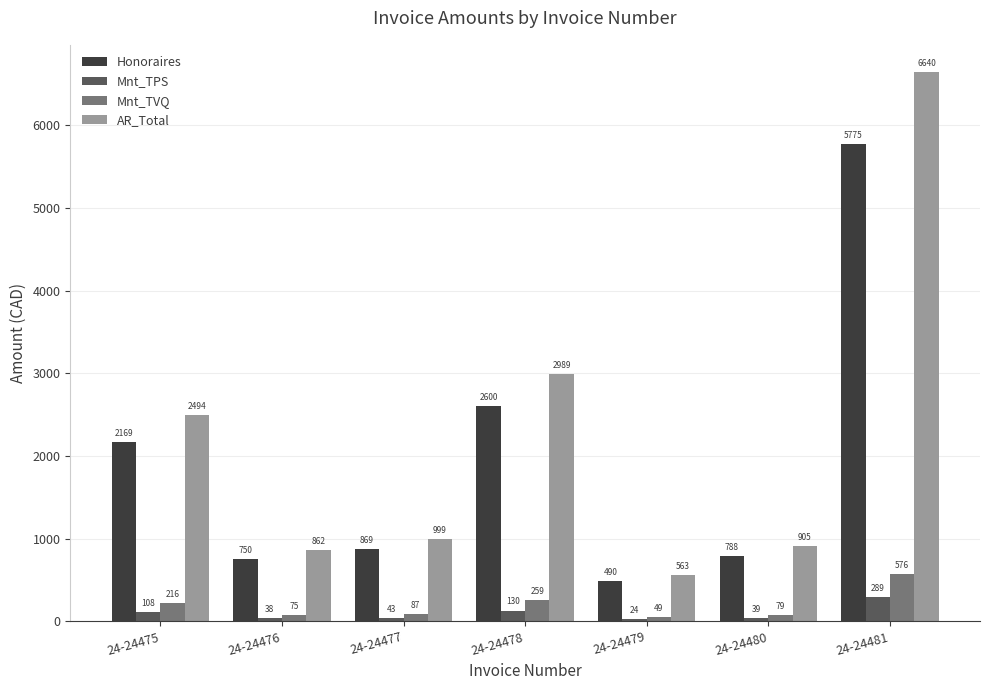

How many values in the AR_Total series are below 999?

3